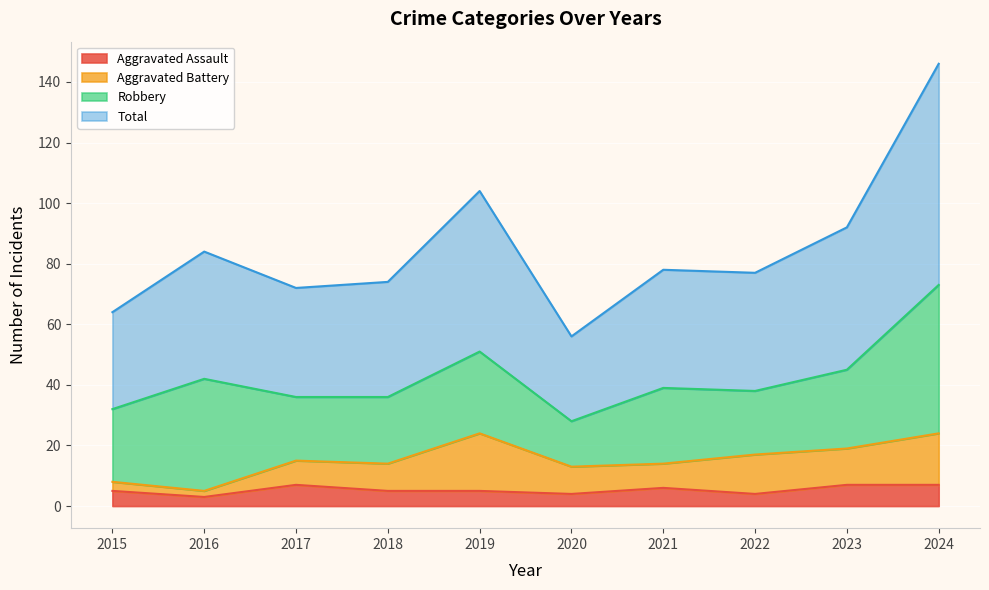

Where is the first local maximum for Aggravated Assault?

2017